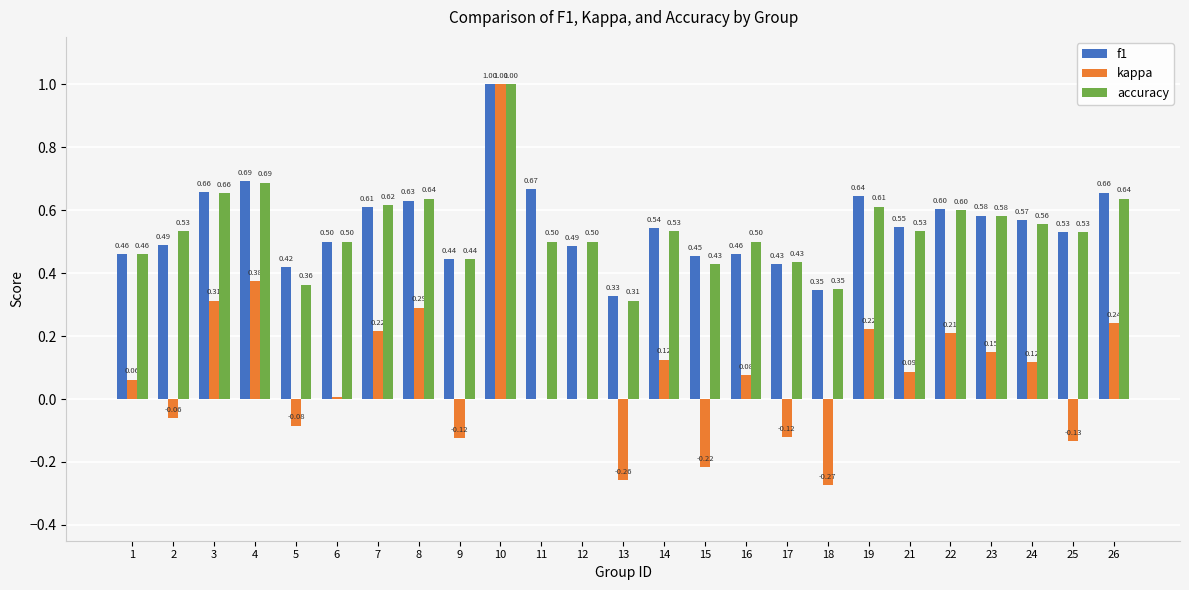

Is it true that accuracy equals 0.5 at 12?

True